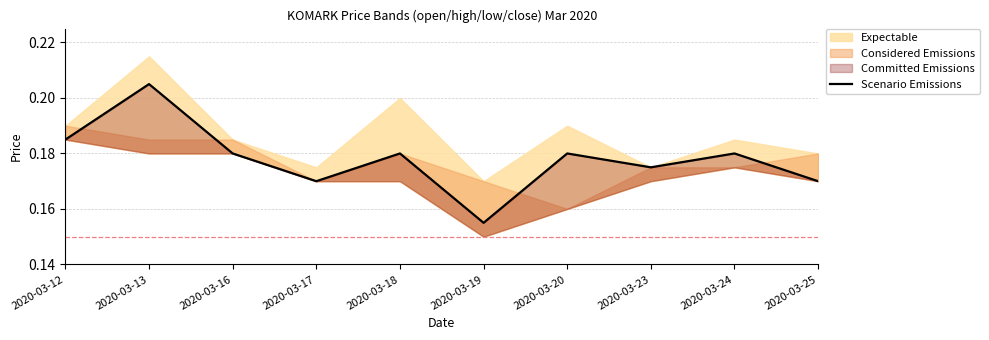

The value at 2020-03-13 is 0.1. True or false?

False